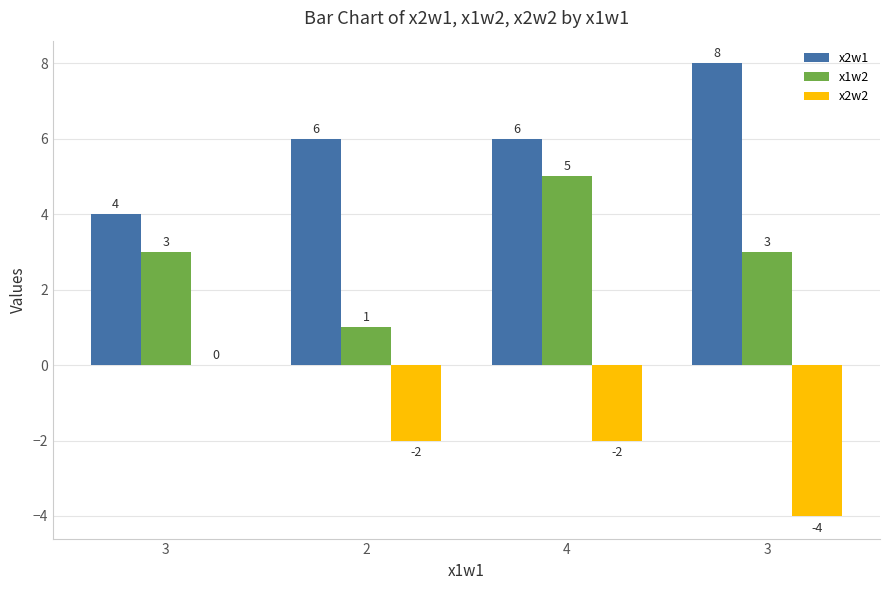

What is the sum of the x1w2 values at 3 and 2?

4